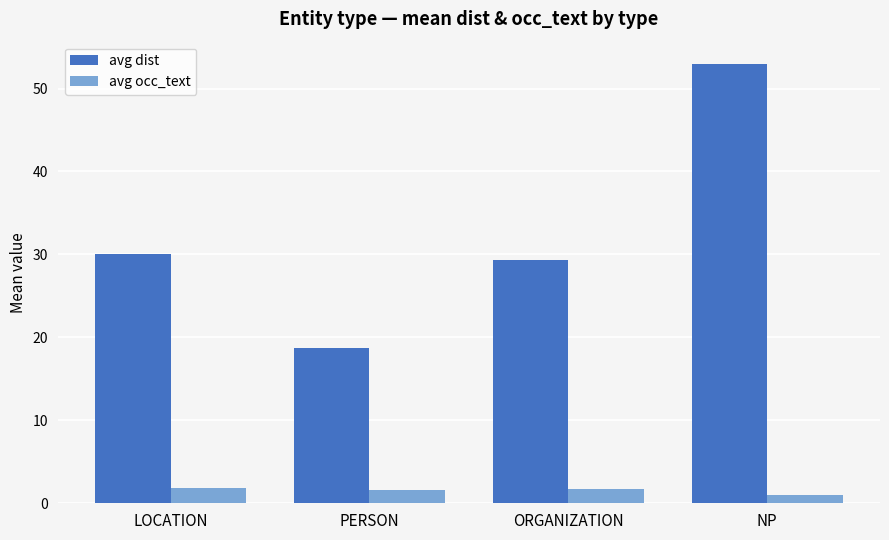

Count the number of categories in the chart.

4